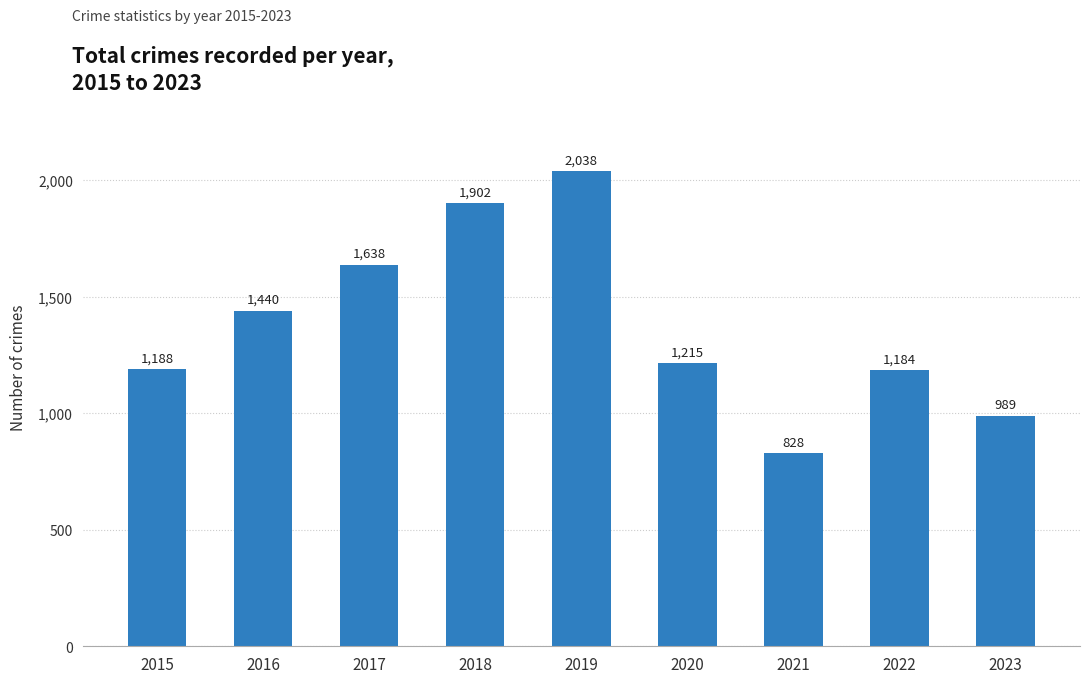

Is it true that the value at 2021 is 517?

False